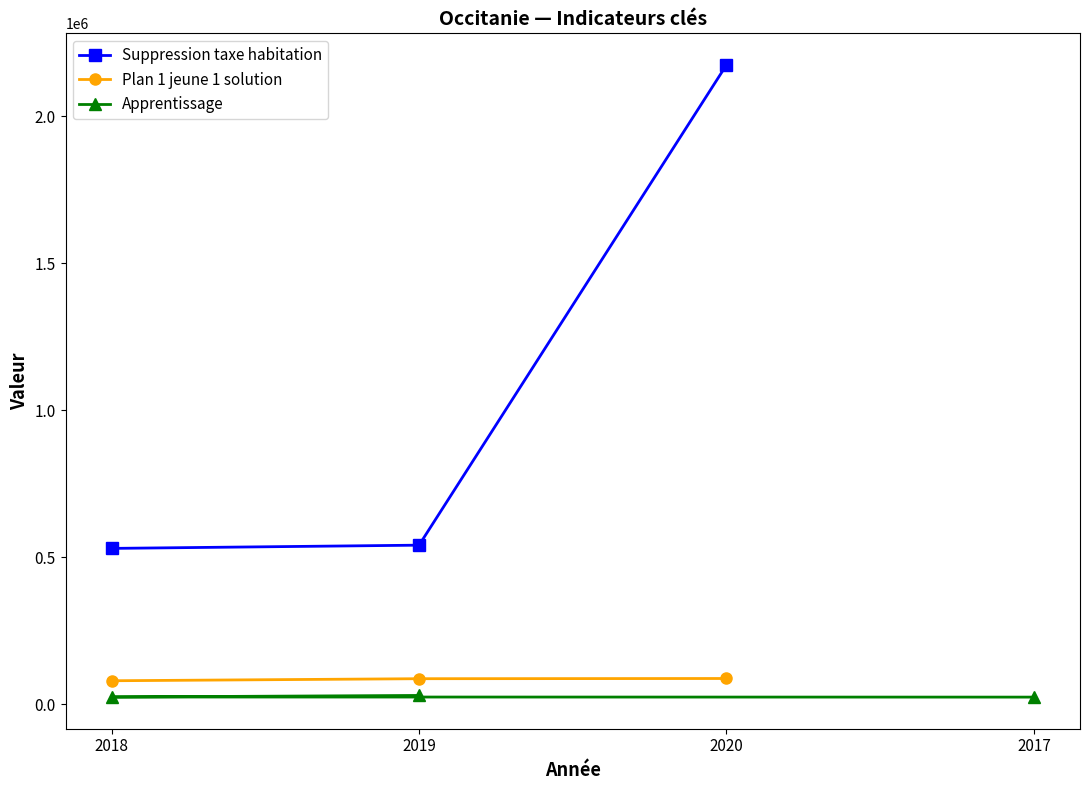

What is the value of the Suppression taxe habitation point at the 1st from the left?

530012